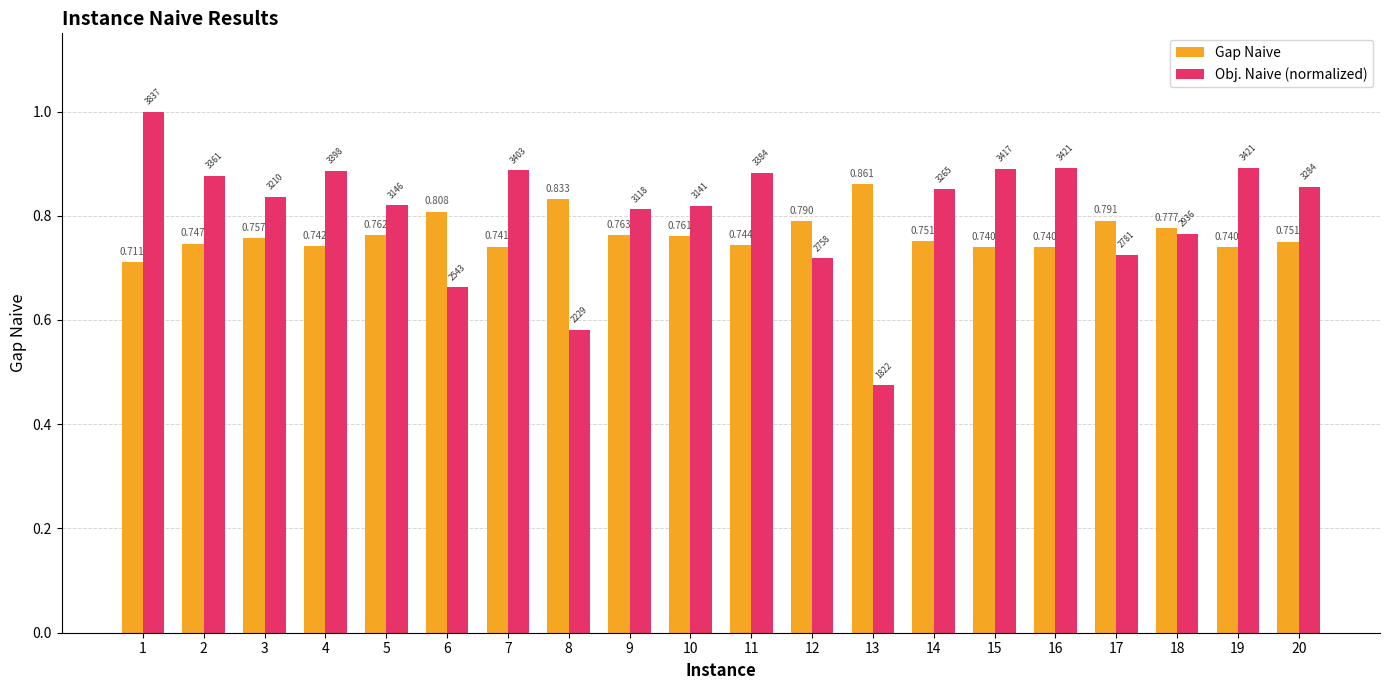

Rank the series by their average value, from highest to lowest.

Obj. Naive (normalized), Gap Naive